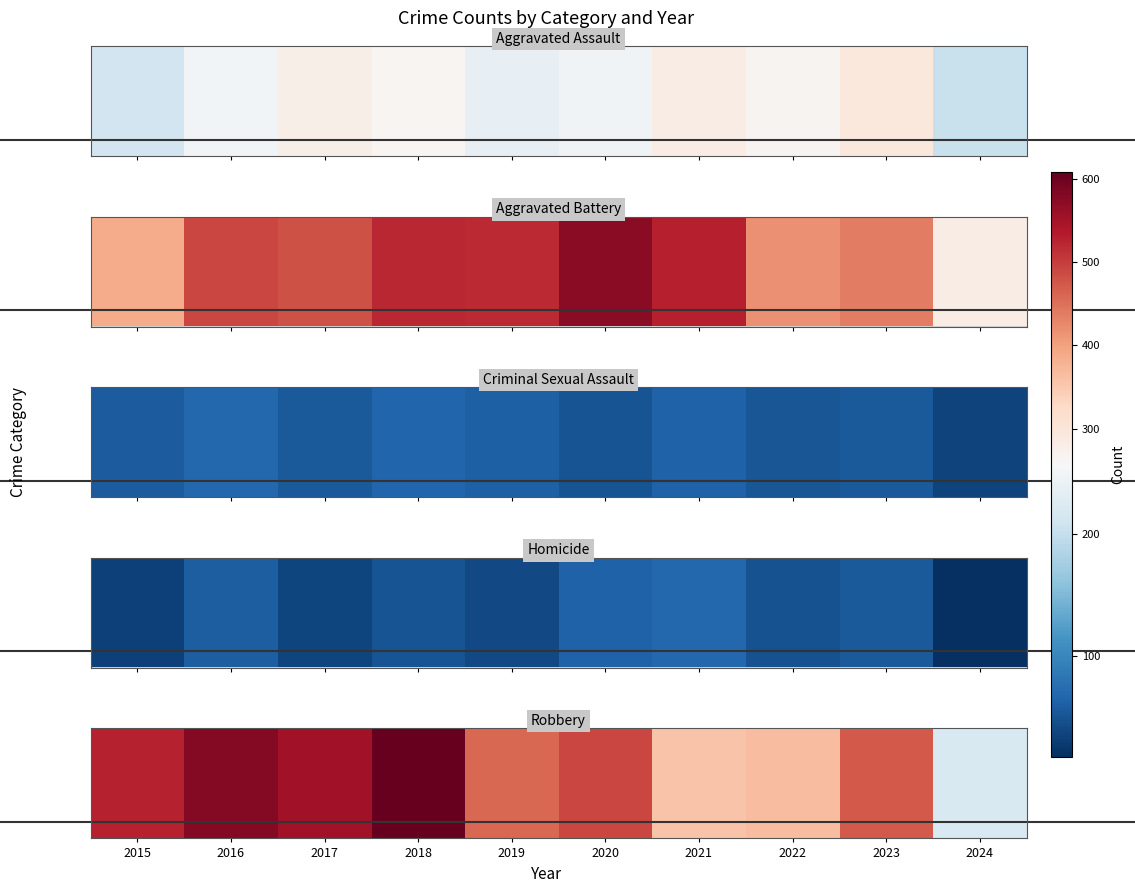

Approximately how many times larger is the value at 2017 compared to 2016?

1.0